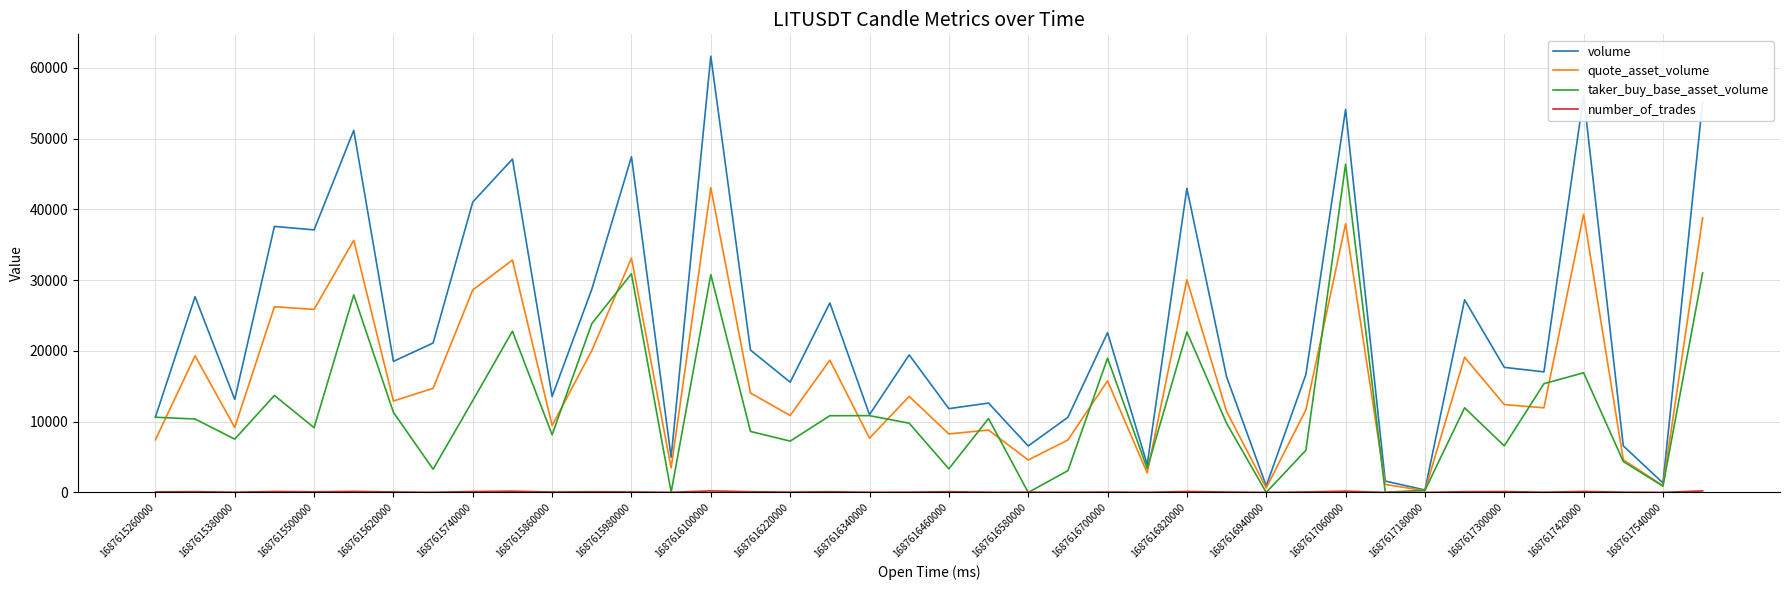

Which series has the largest range (max minus min)?

volume